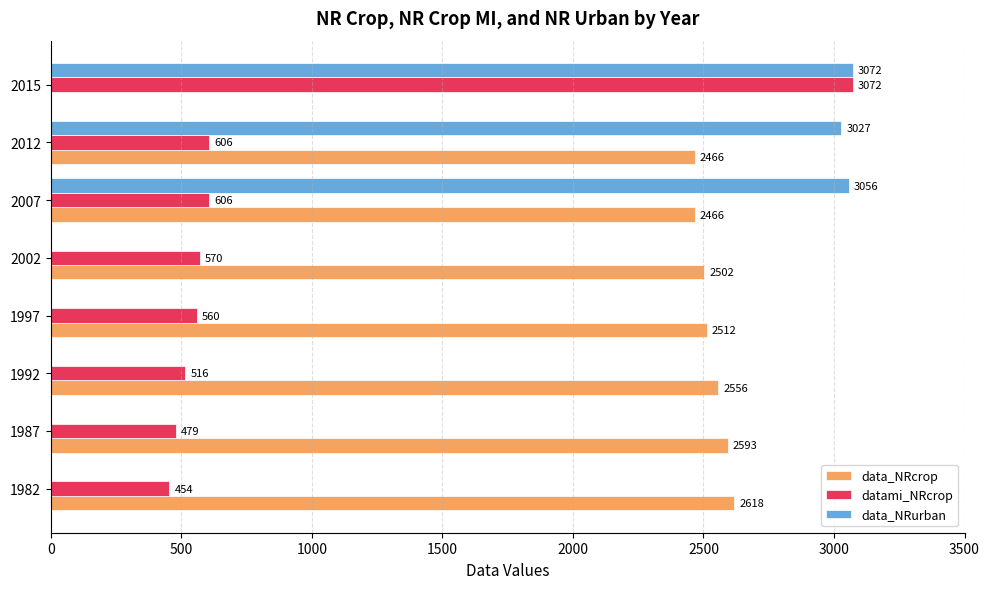

At which label does data_NRurban reach its peak?

2015